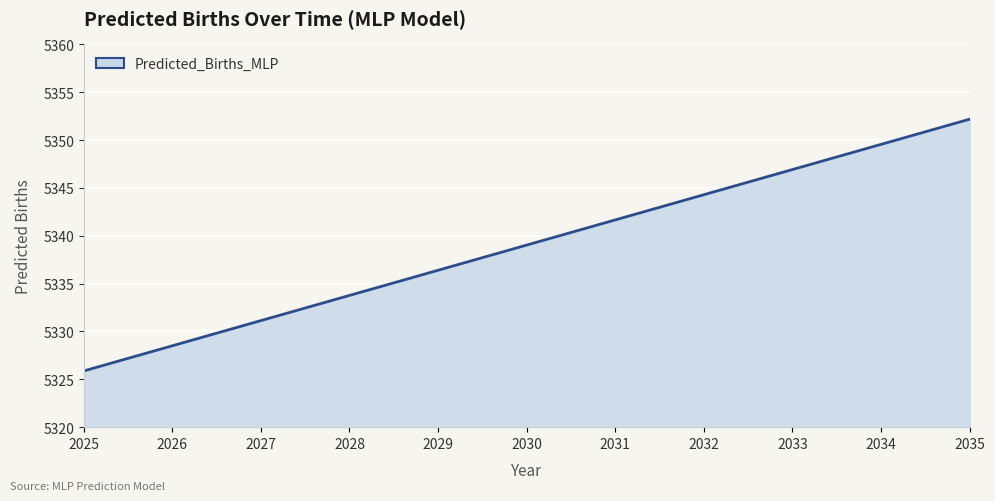

What is the ratio of the value at 2030 to the value at 2032?

1.0